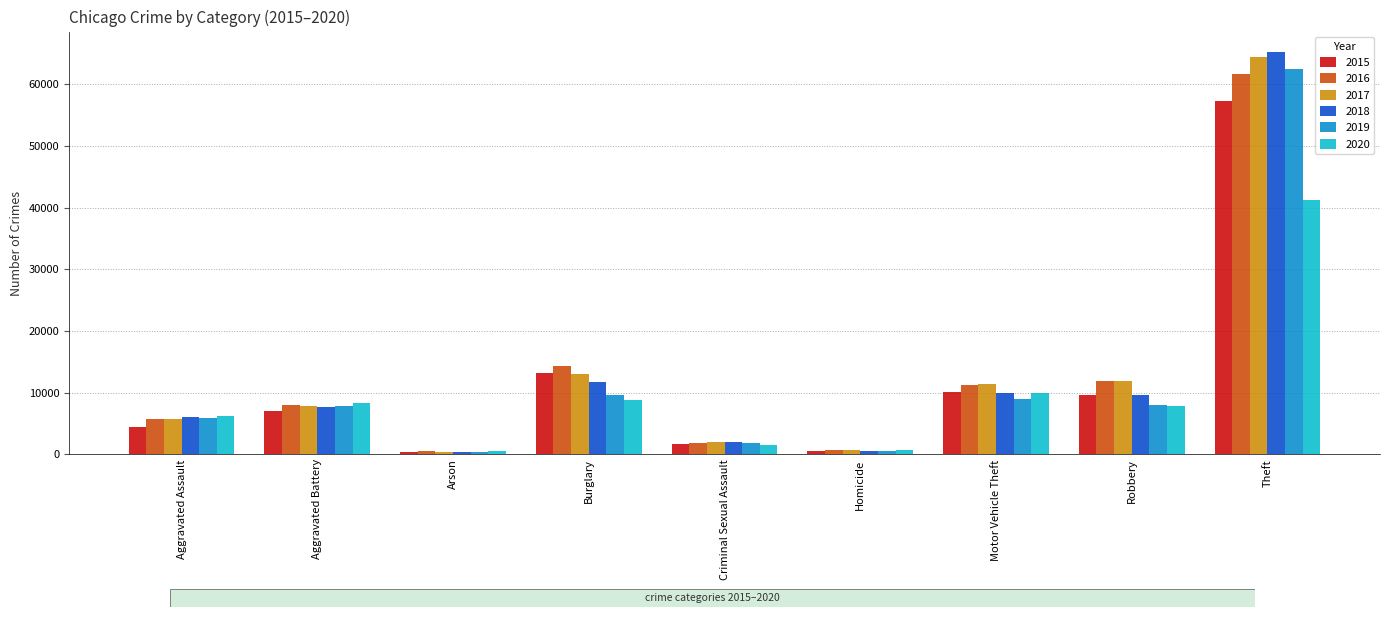

Between Homicide and Motor Vehicle Theft, which series saw the biggest shift?

2017